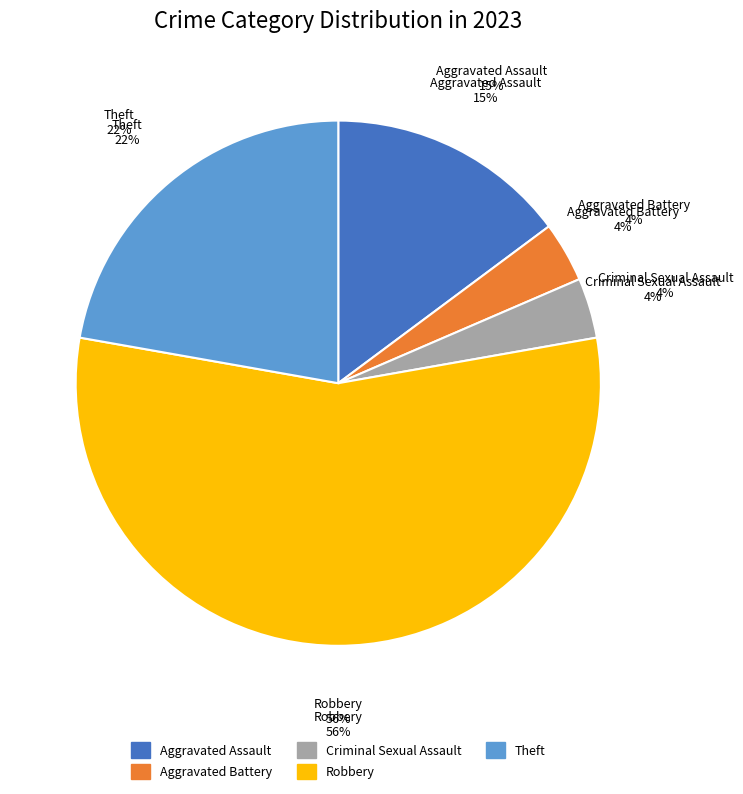

What is the largest slice in the pie chart?

Robbery